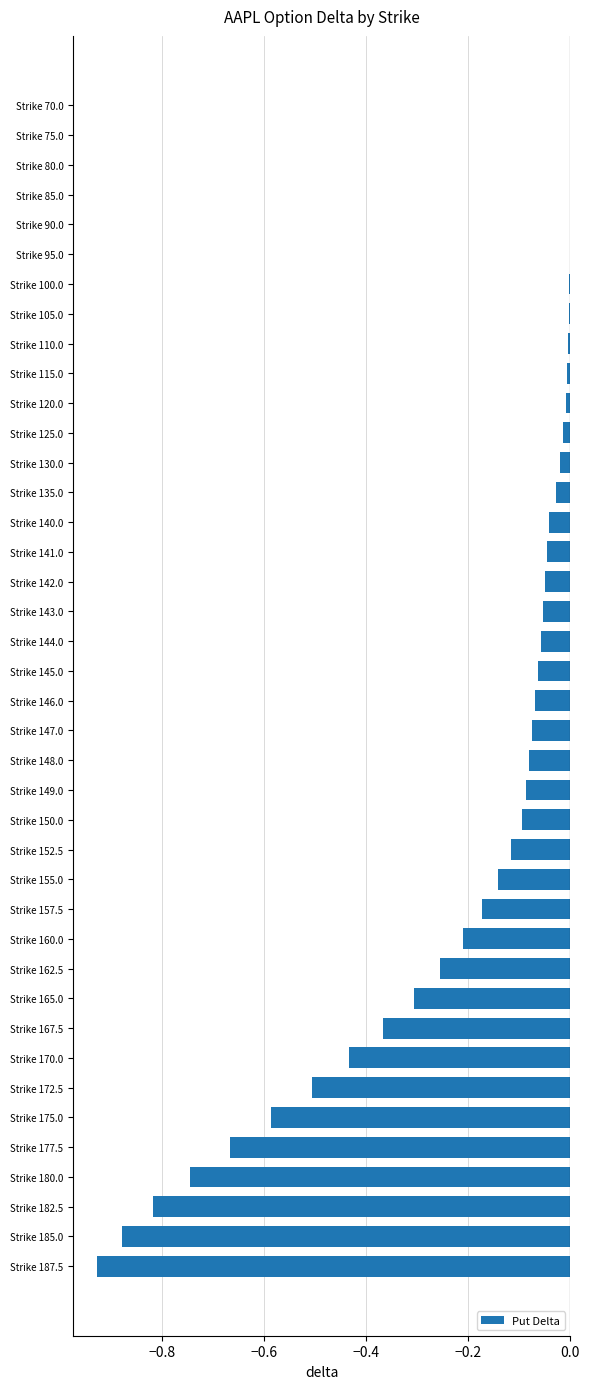

The value at Strike 141.0 is -0.0. True or false?

True